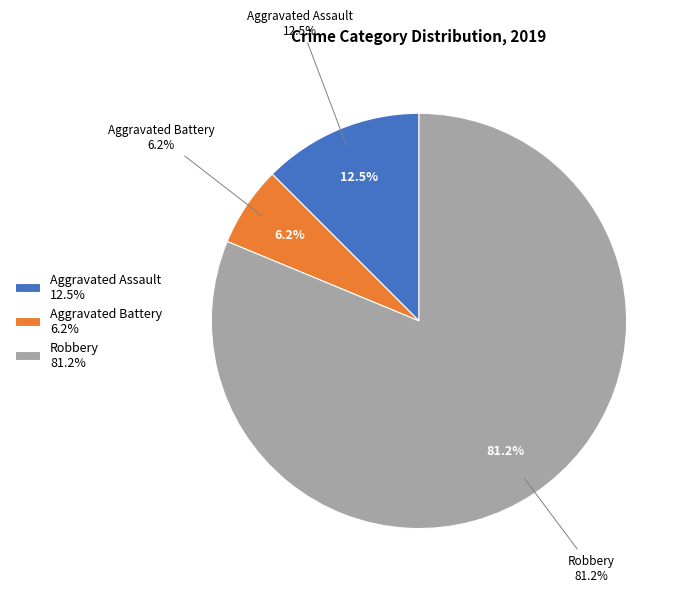

What is the change in value from Aggravated Assault to Aggravated Battery?

-1